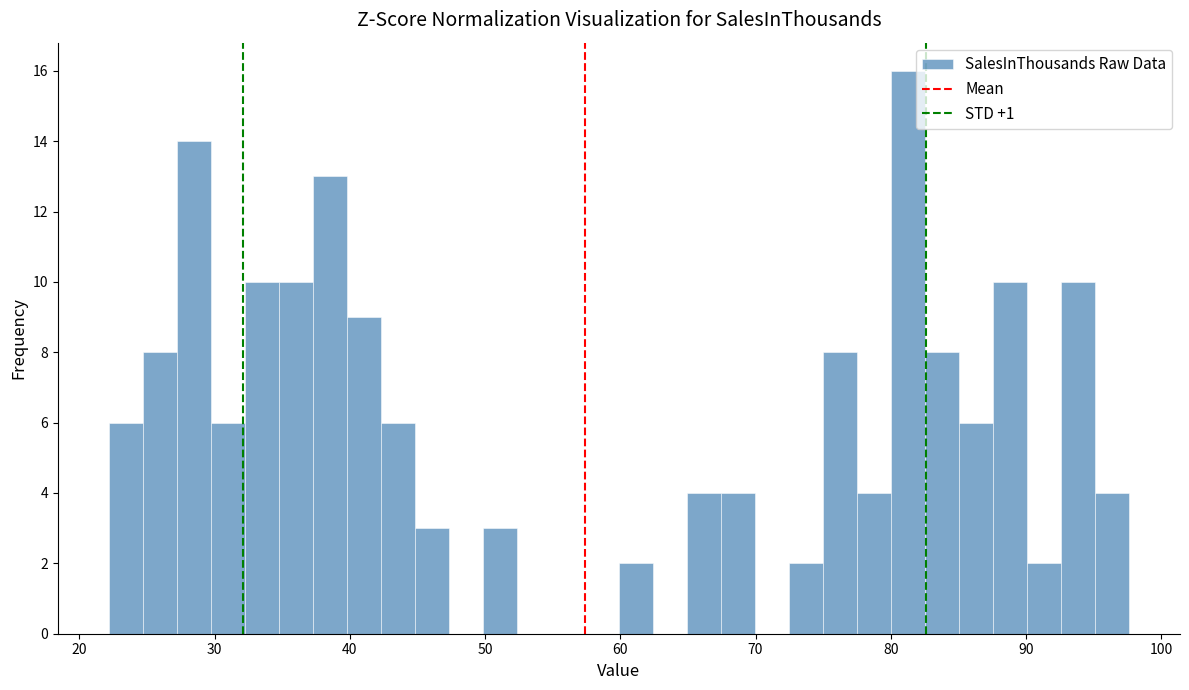

Read against the x-axis, roughly where is the centre of the tallest bar?

81